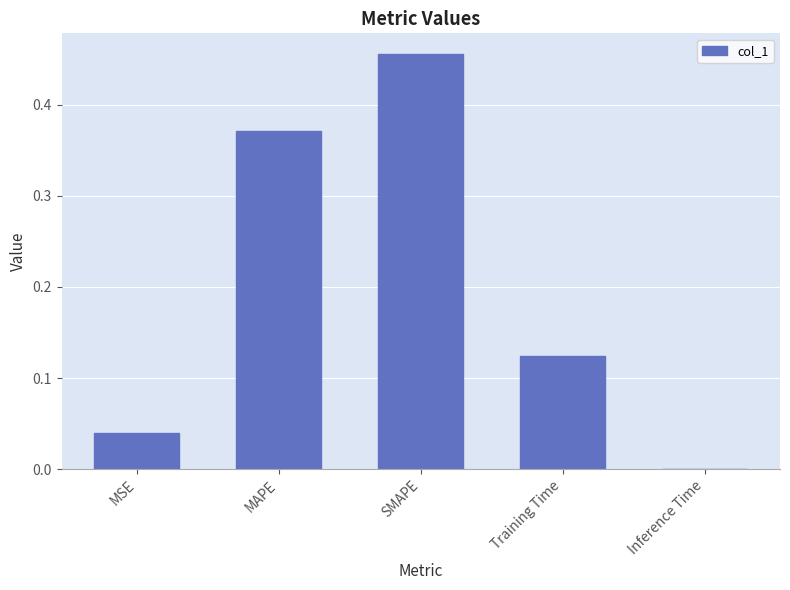

True or false: the data shows 0.2 at Training Time.

False